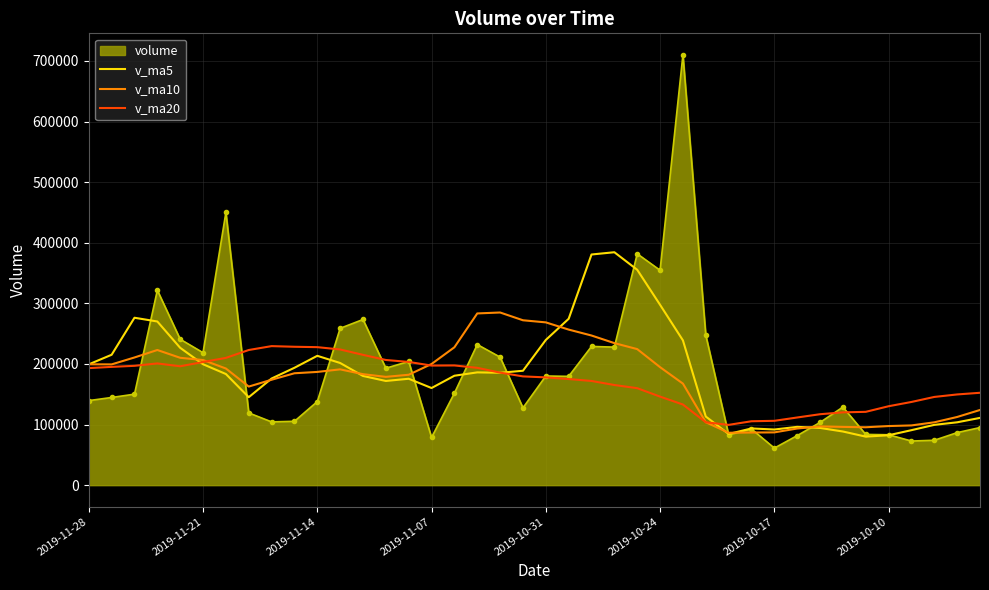

Rank the series by their maximum value, from highest to lowest.

volume, v_ma5, v_ma10, v_ma20